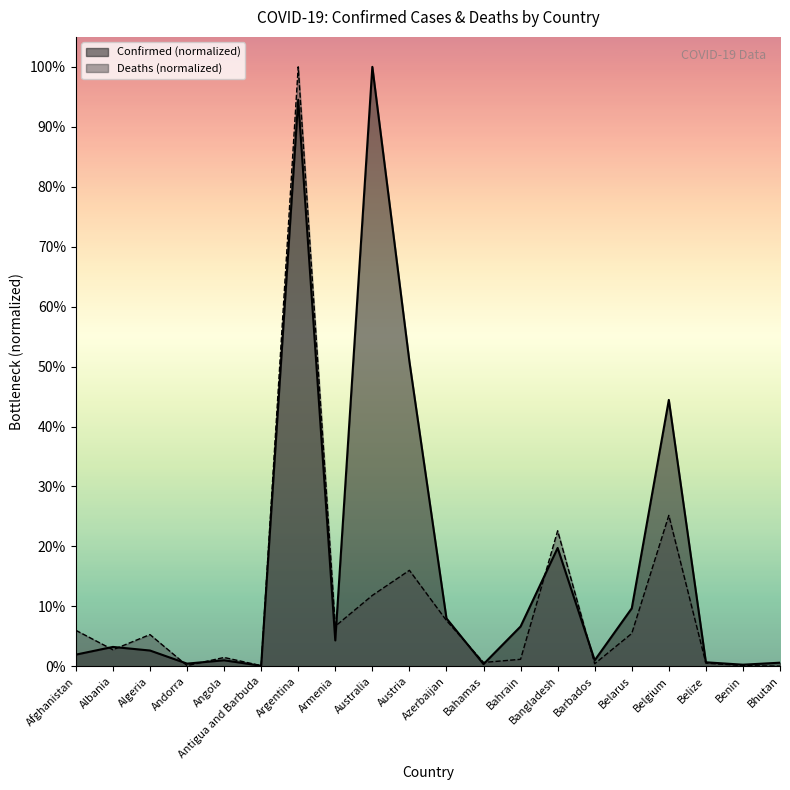

The Confirmed series shows 0.9 at Austria. True or false?

False